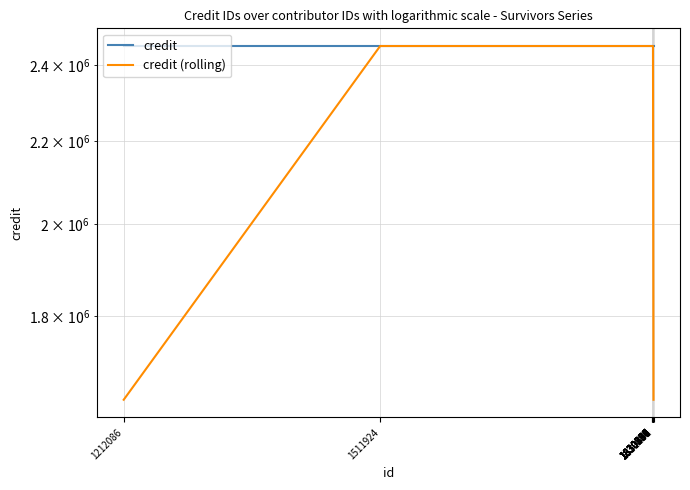

What is the value of the credit point at the 2nd from the left?

2453479.0